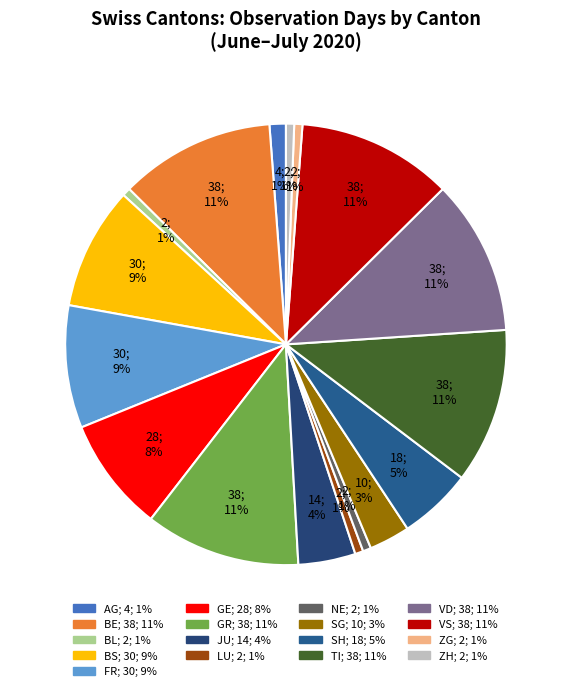

How many slices are in this pie chart?

17